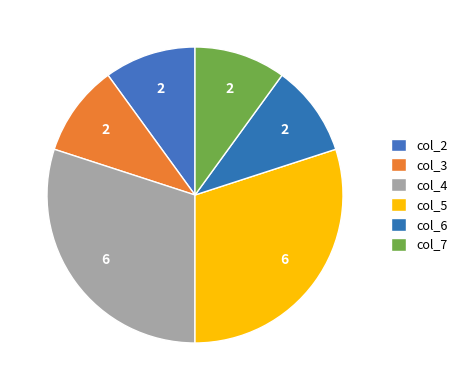

Count the number of slices in the pie.

6